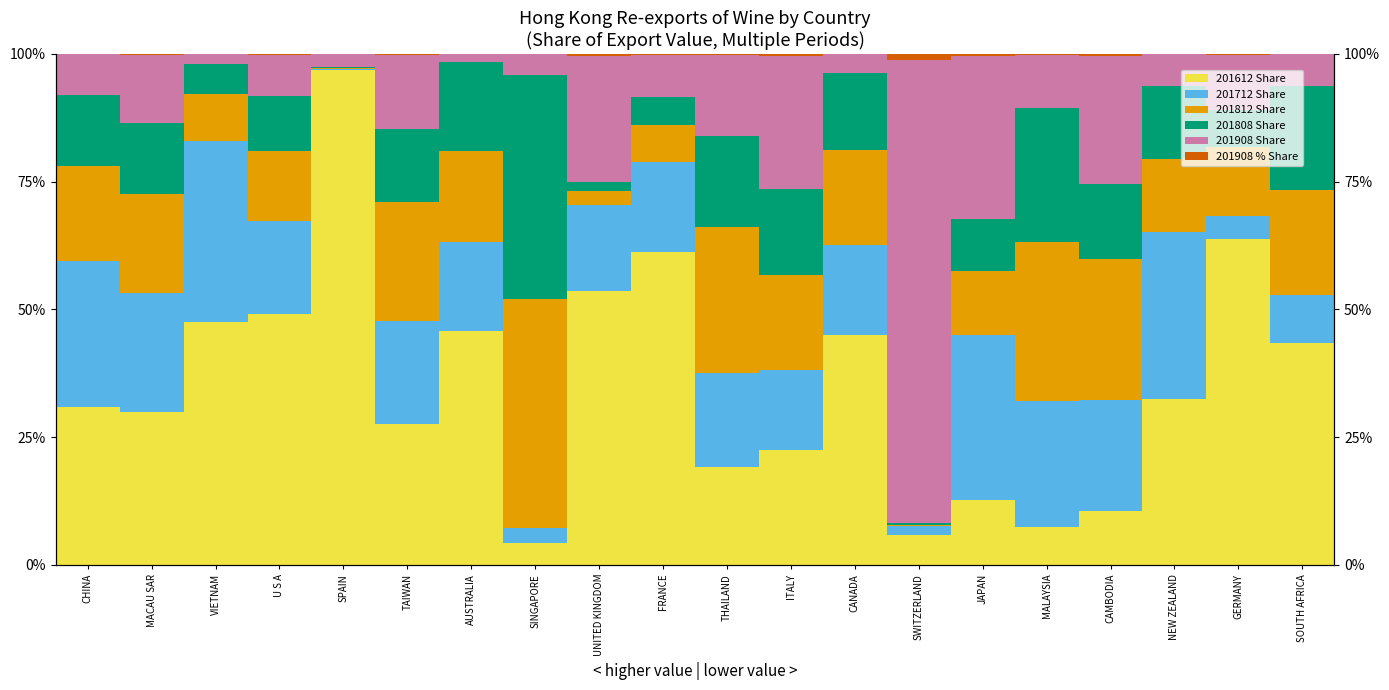

What position from the right is U S A?

17